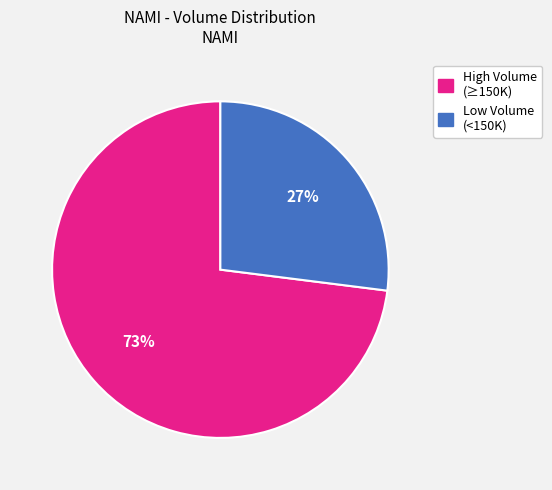

To the nearest percent, what is the difference between the largest and smallest slice percentages?

46%